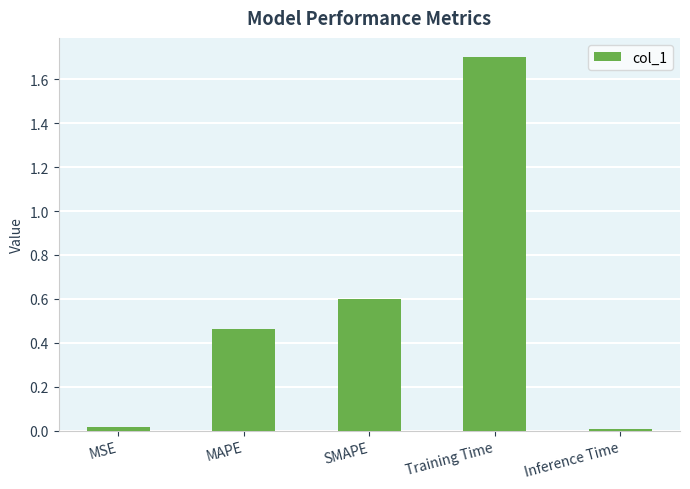

Which label corresponds to the largest value in the chart?

Training Time